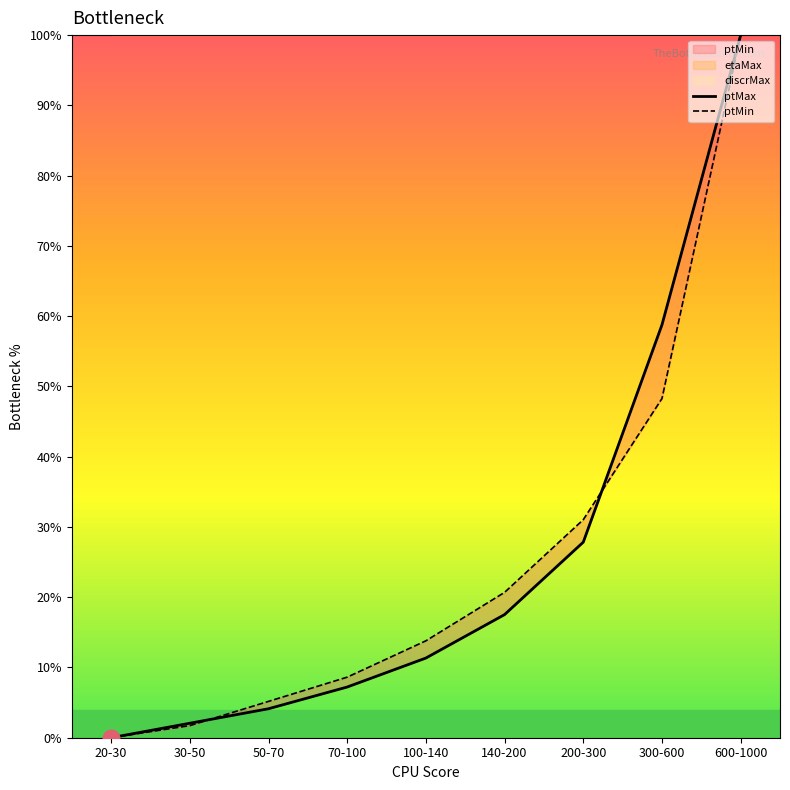

What is the highest value of the ptMax series?

1.0